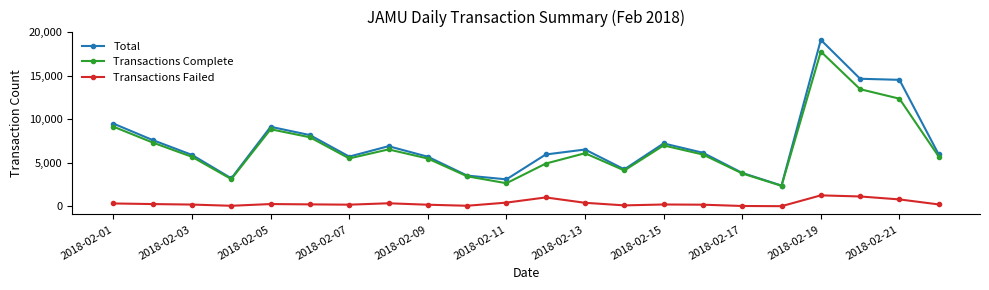

What is the maximum value shown in the chart?

19120